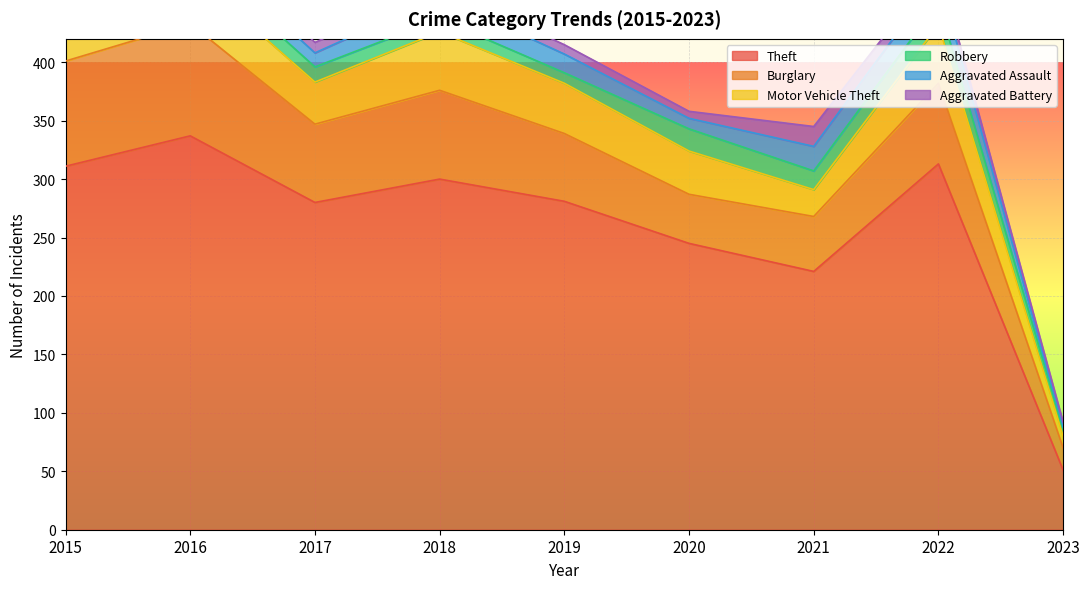

How many interior local peaks does the Theft series have?

3